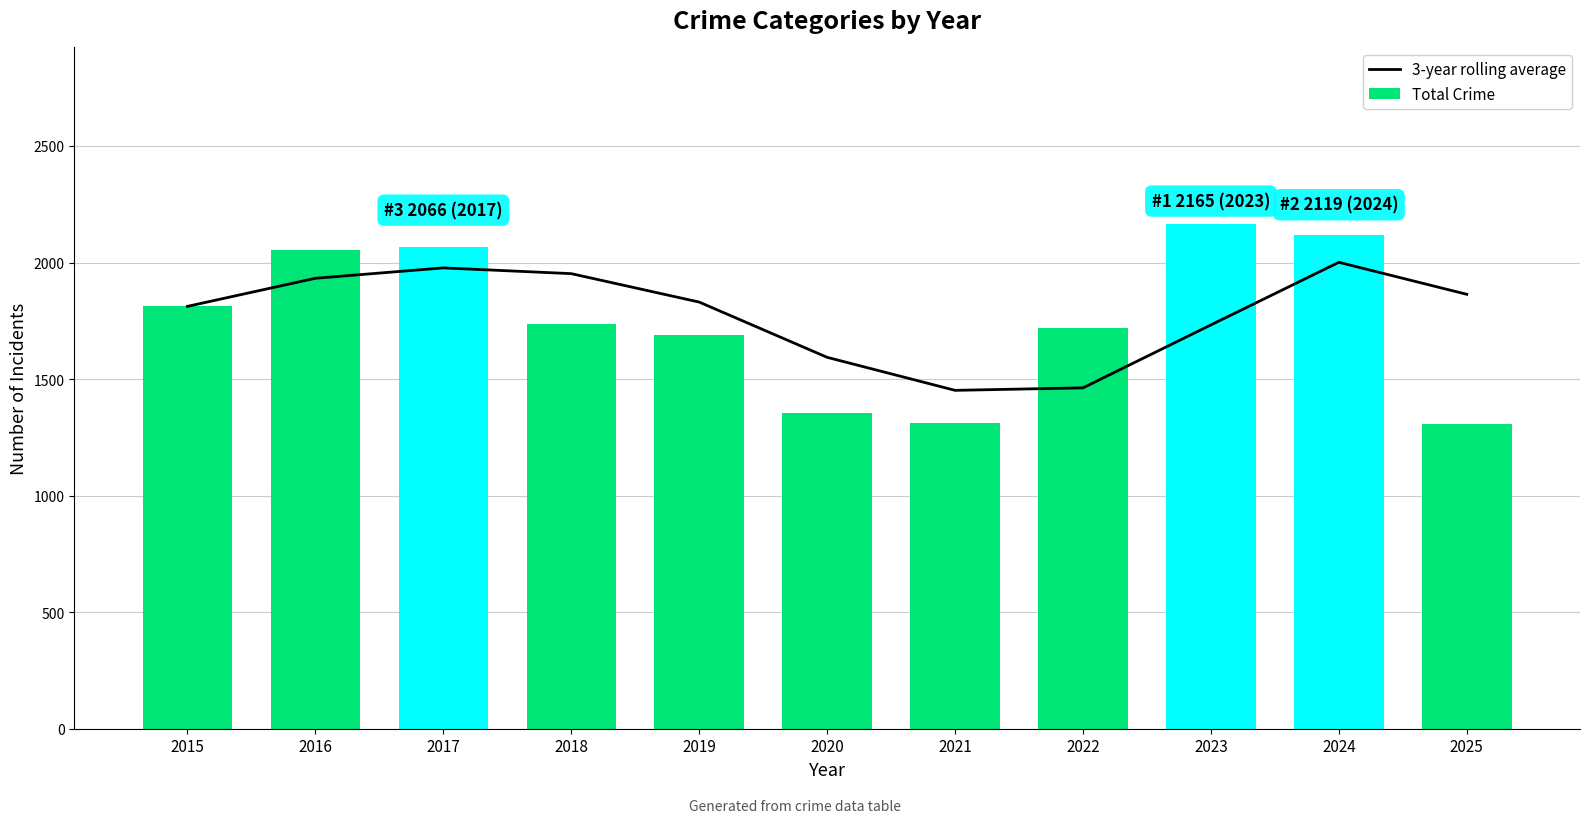

Does the chart contain stacked bars?

No